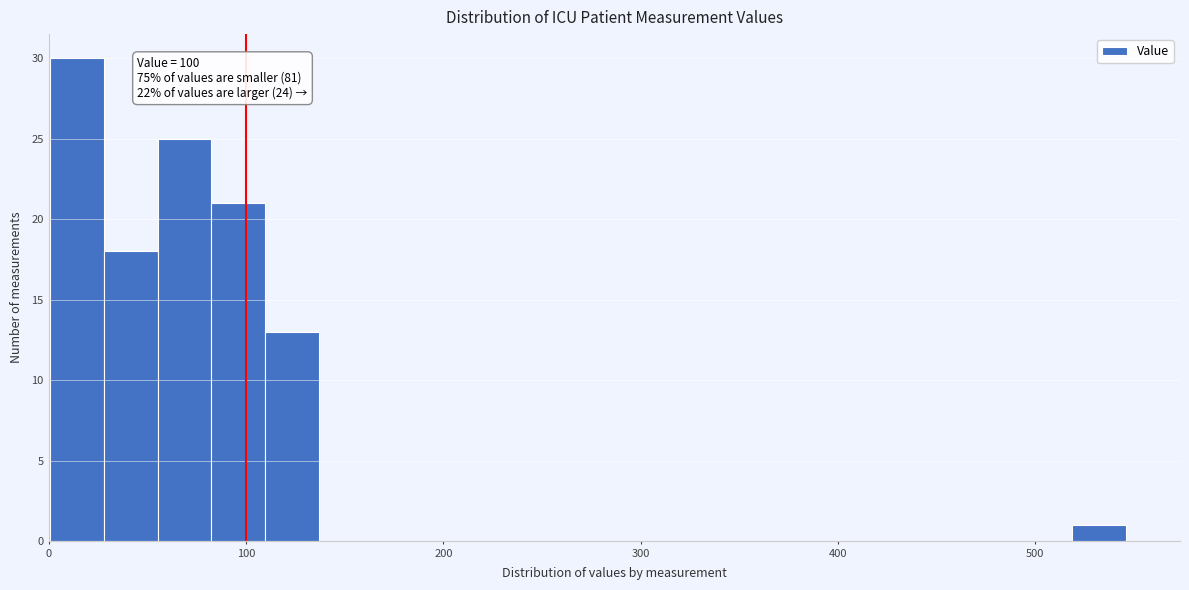

Around what value on the x-axis is the tallest bar? Give the approximate position of its centre, as read against the axis.

10